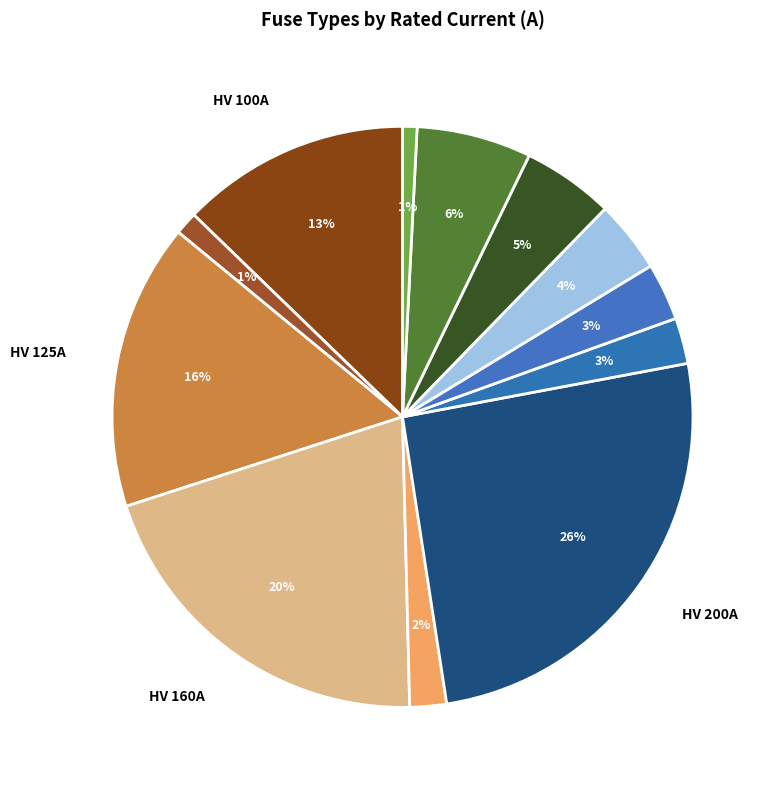

How many slices are in this pie chart?

12